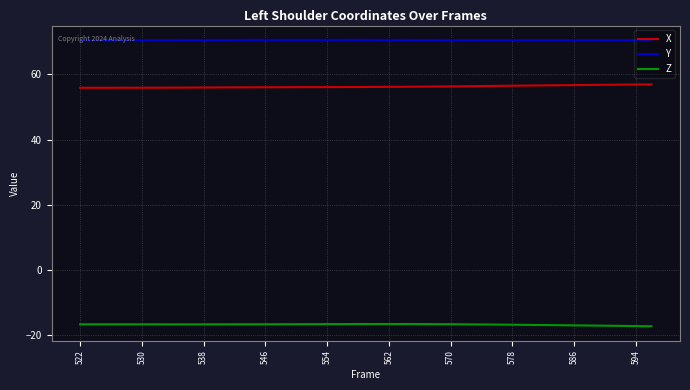

What is the sum of all Y values?

2681.8